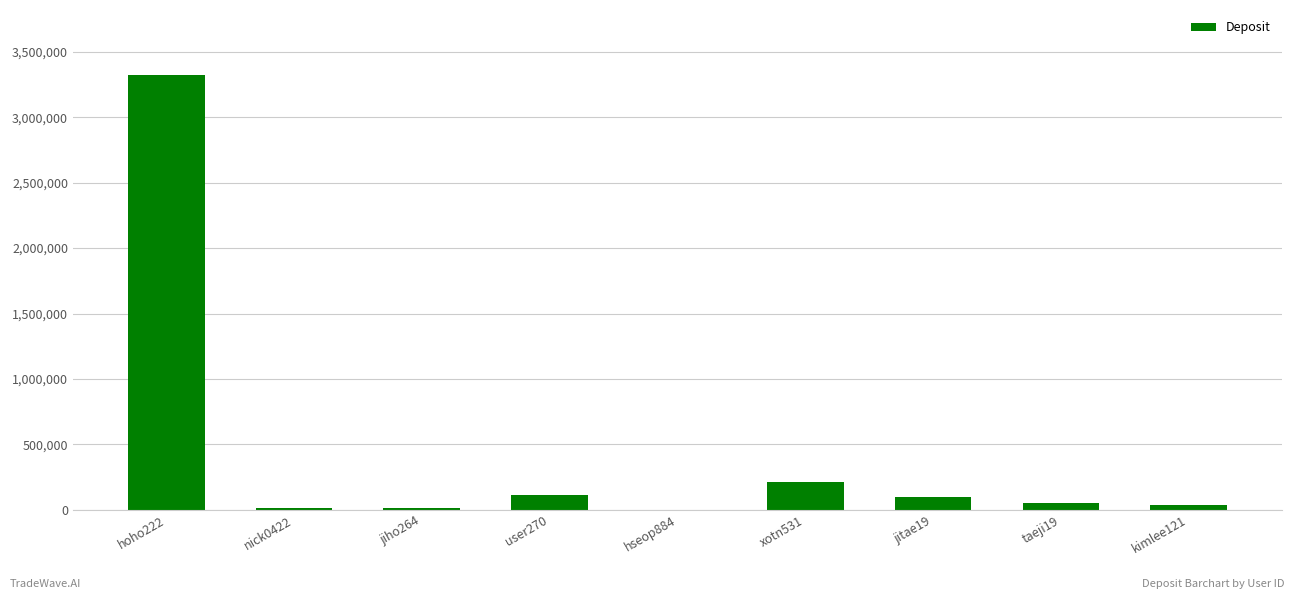

Where is the data nearest to the value 1660980?

xotn531